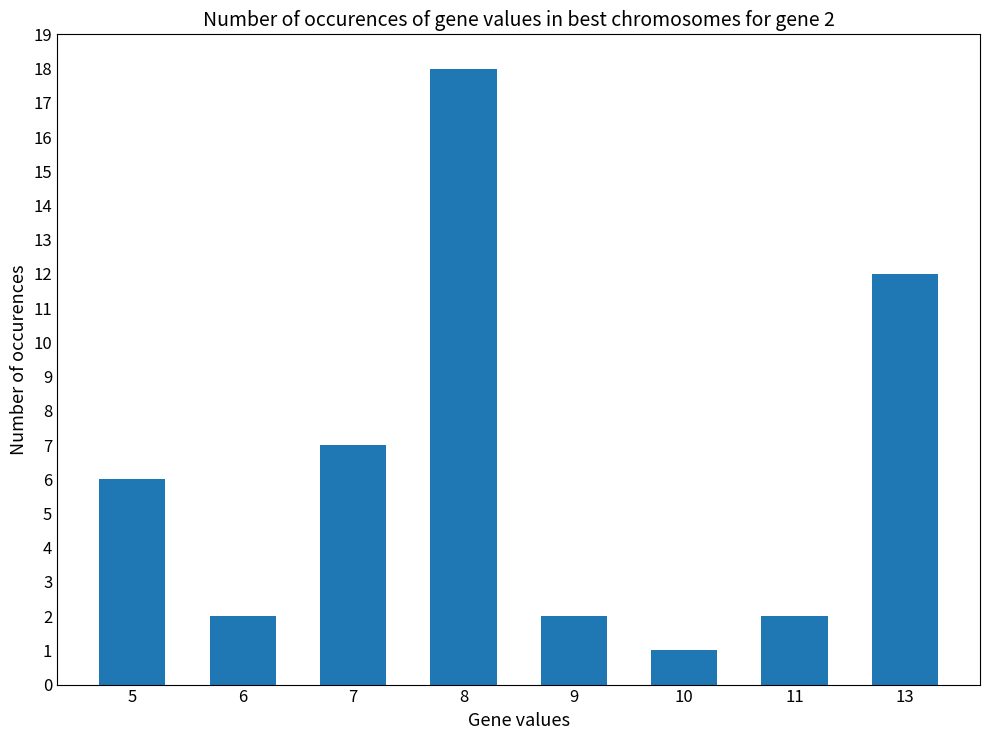

Between 11 and 7, which is larger?

7